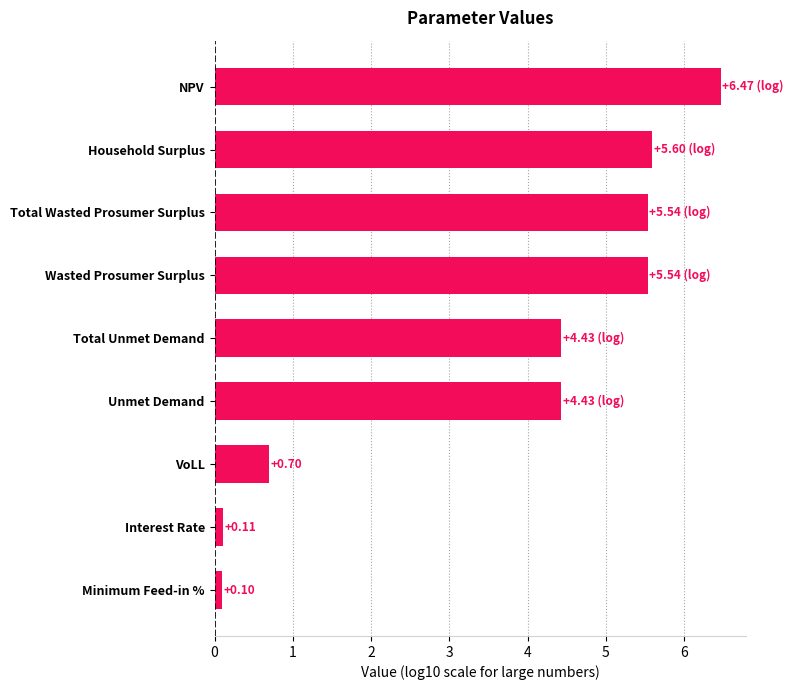

What is the difference between the values at Total Wasted Prosumer Surplus and VoLL?

4.8